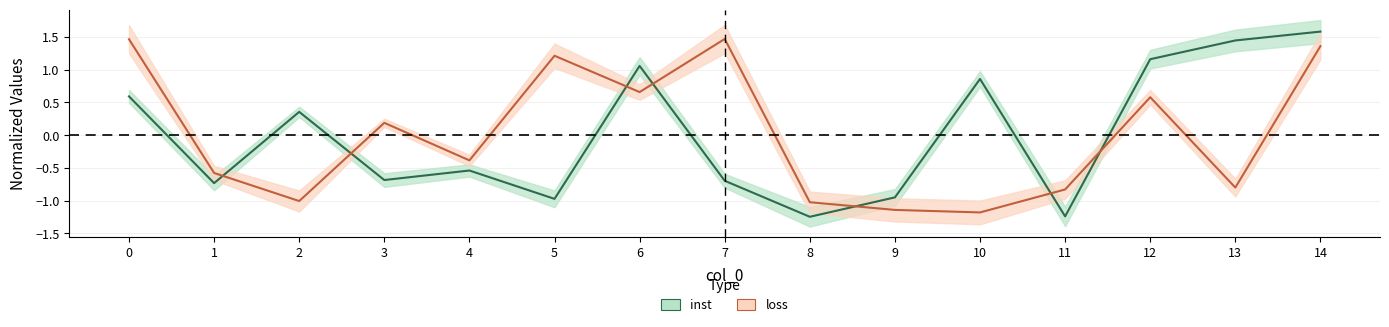

What are all the series names shown in the legend?

inst, loss